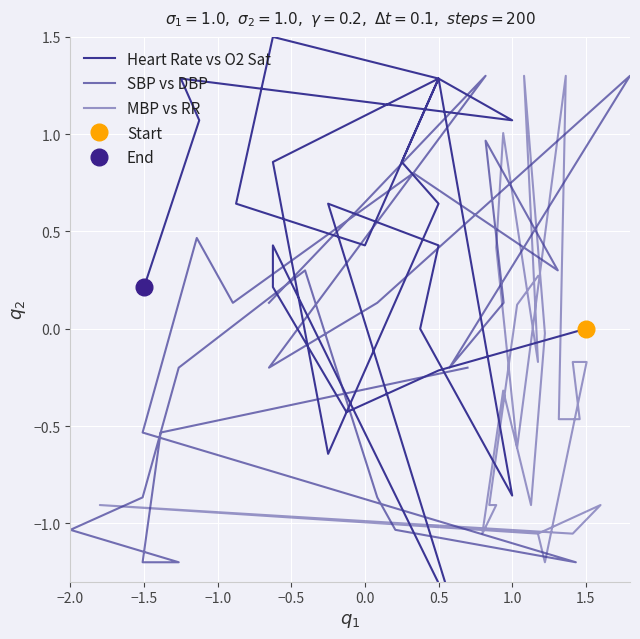

True or false: Heart Rate vs O2 Sat has more than 2 points higher than both neighbors.

True